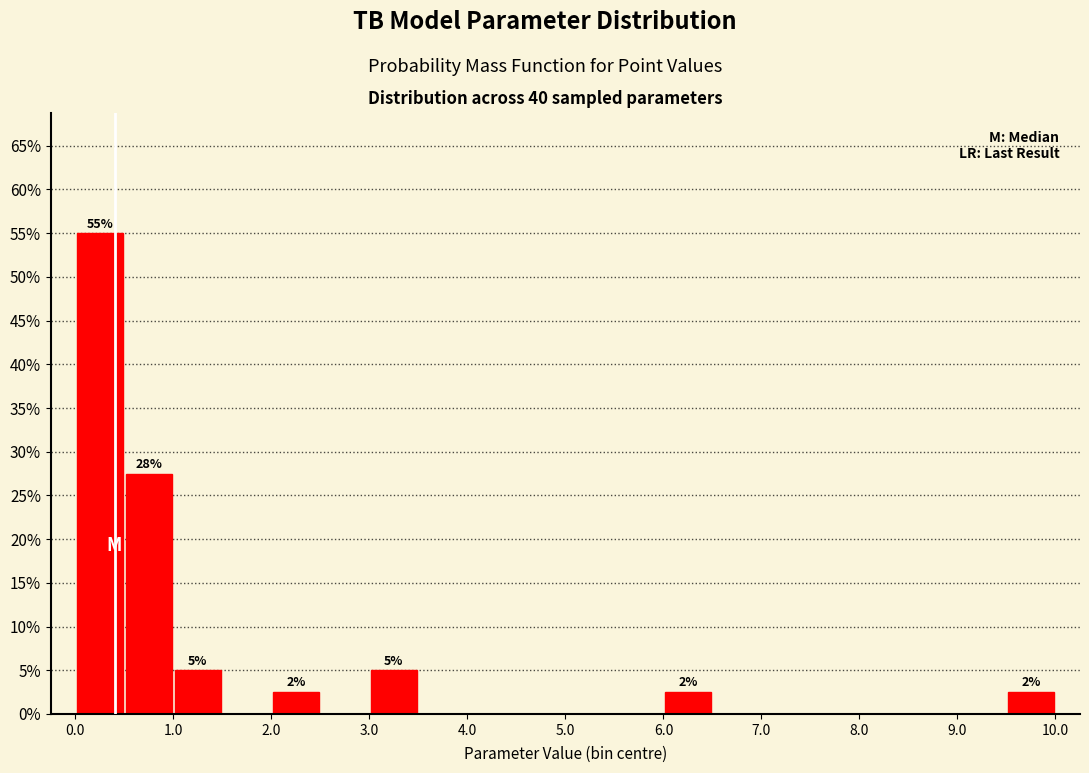

Over which range of the x-axis is the bar tallest?

0.0 to 0.5